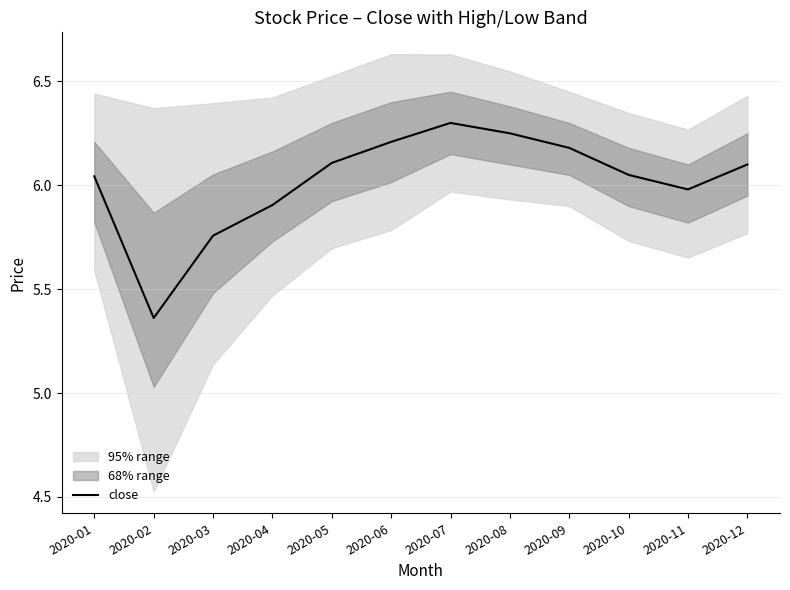

The value at 2020-01 is 3.9. True or false?

False